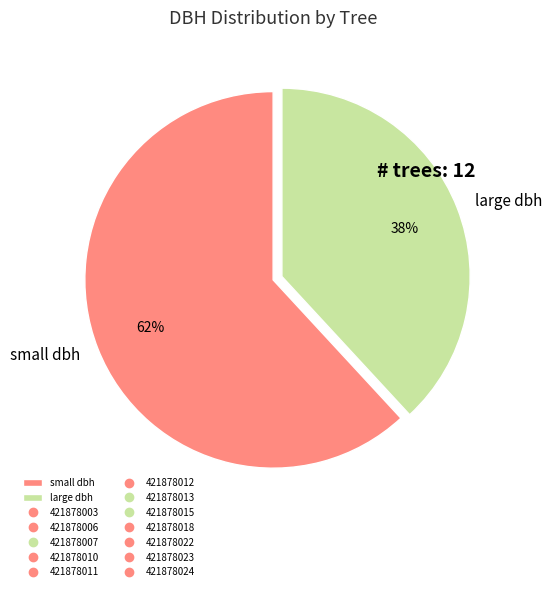

True or false: large dbh accounts for 53% of the total.

False